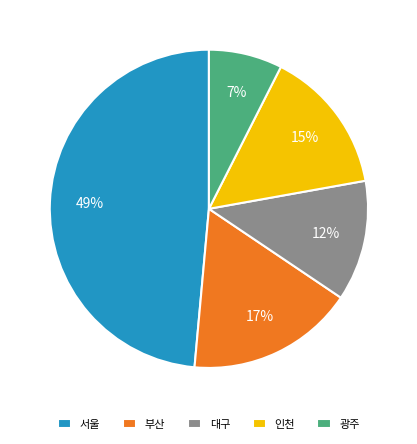

To the nearest percent, what is the combined percentage of 인천 and 광주?

22%